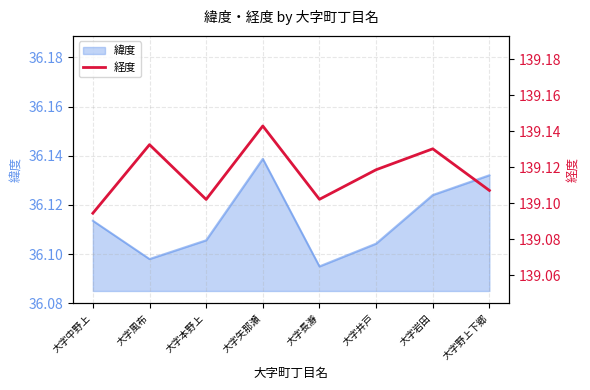

At which category does the data reach its first local peak?

大字風布